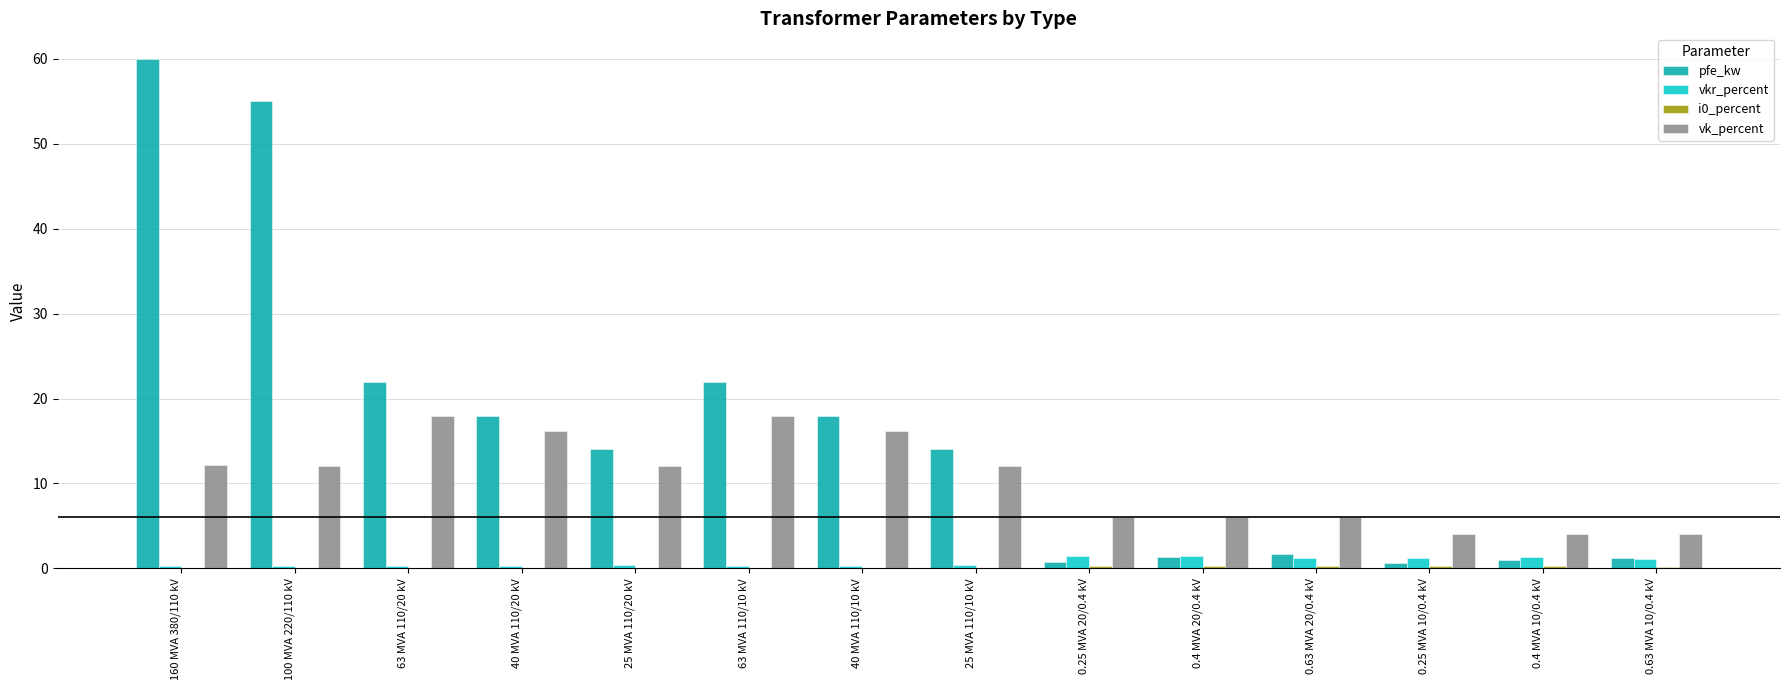

Which series has the widest spread of values?

pfe_kw